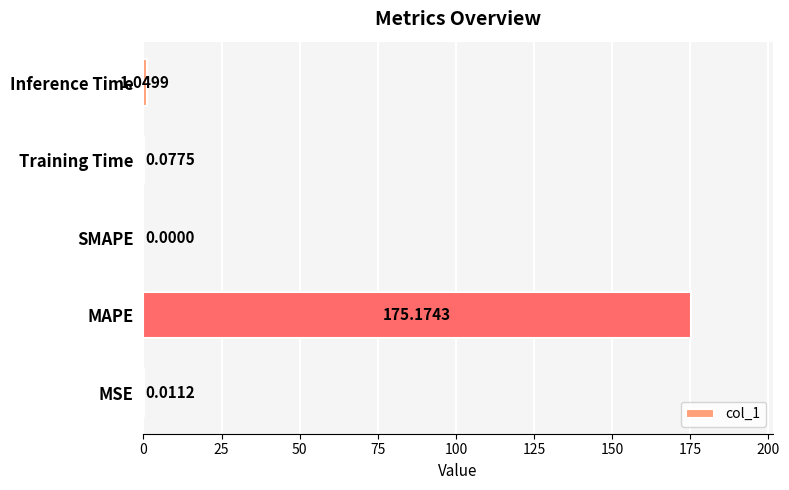

What is the sum of the values at MAPE and Training Time?

175.3